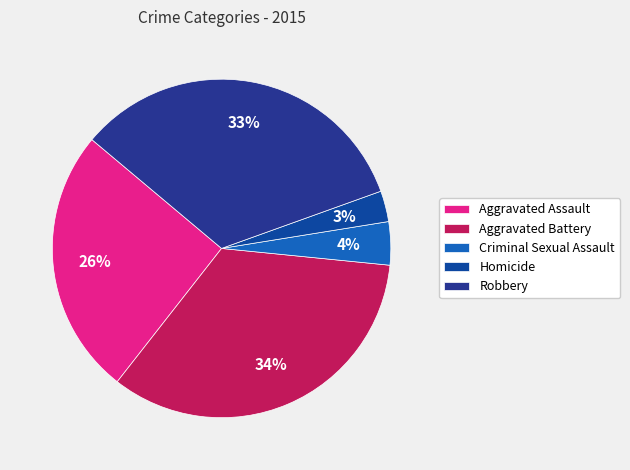

How many slices are in this pie chart?

5